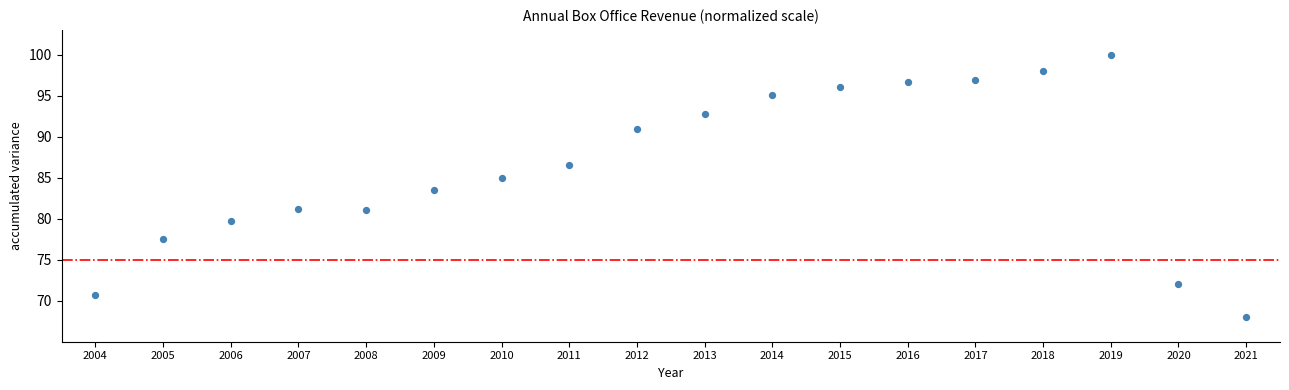

What Y value in the scatter plot is closest to 84?

83.5